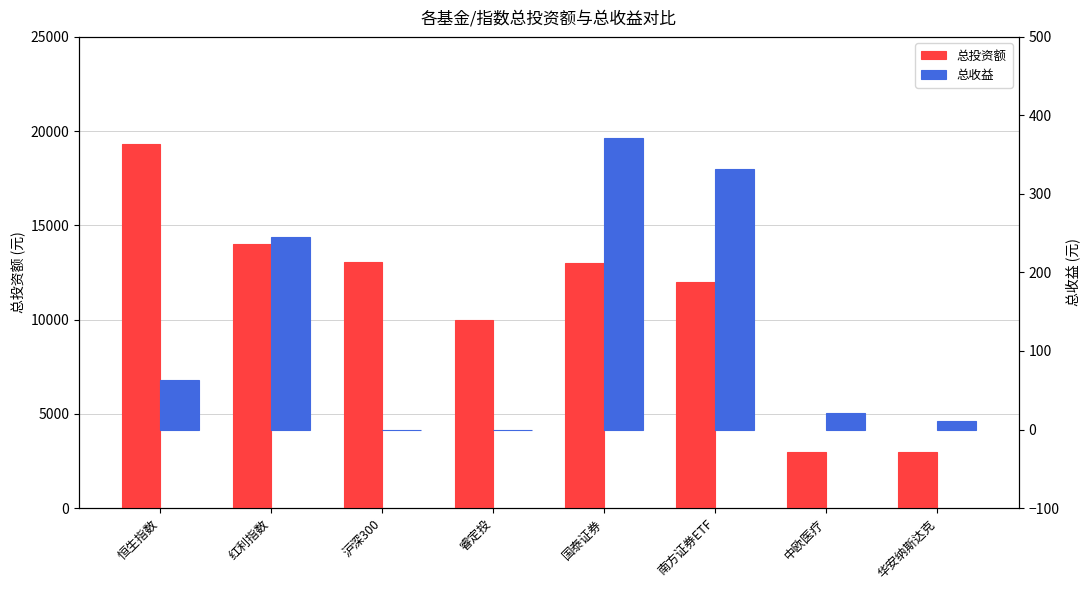

Which series changed the most between 沪深300 and 中欧医疗?

总投资额